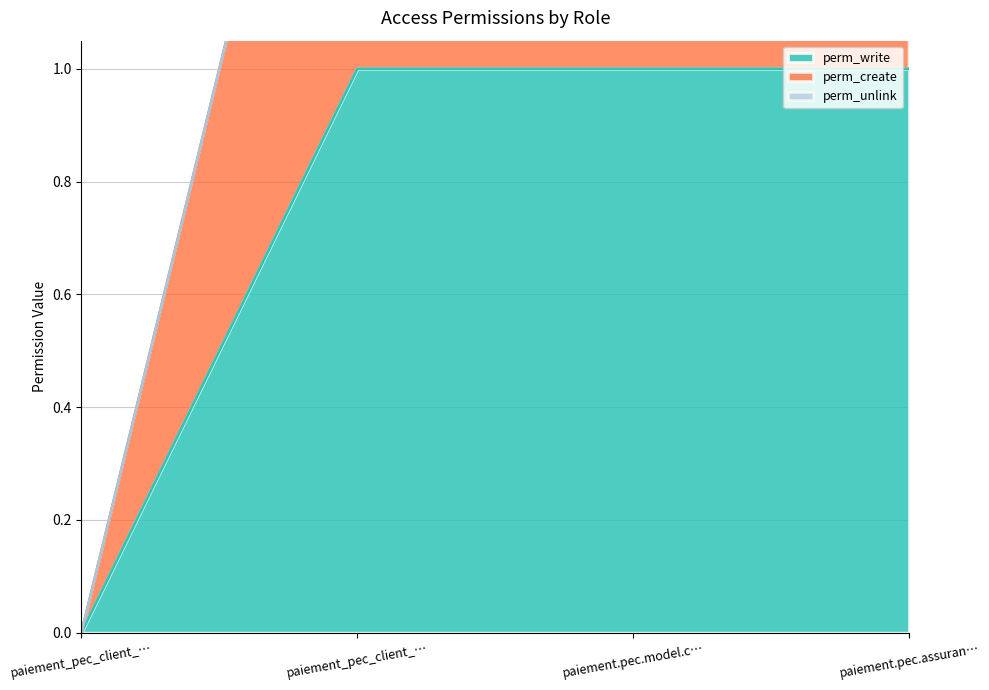

What is the value of the perm_write point at the 4th from the left?

1